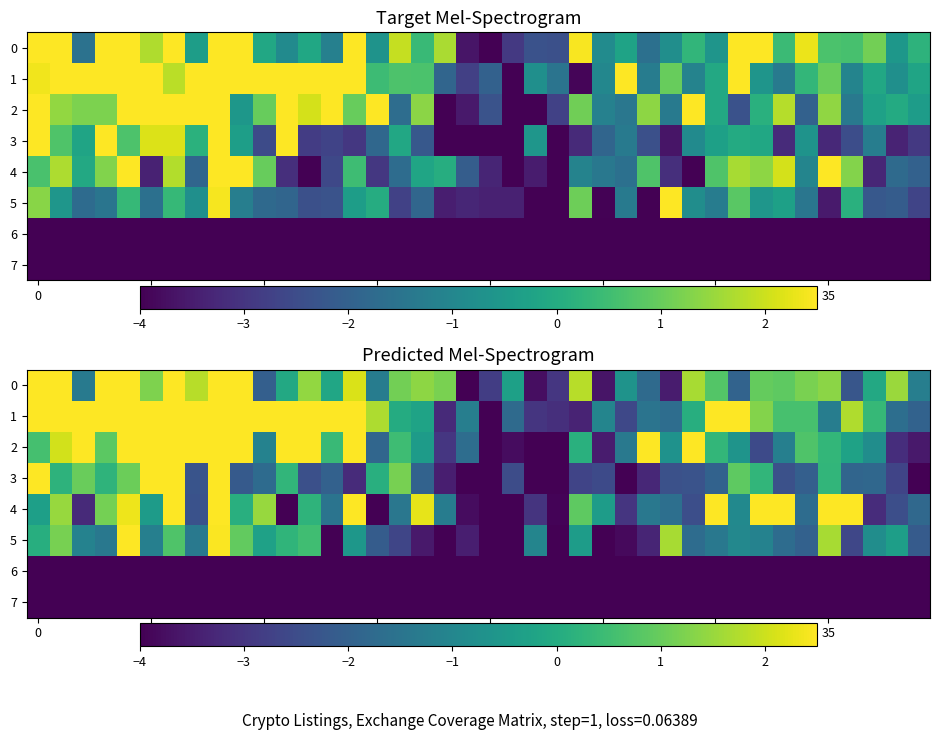

How many distinct data groups are displayed?

8